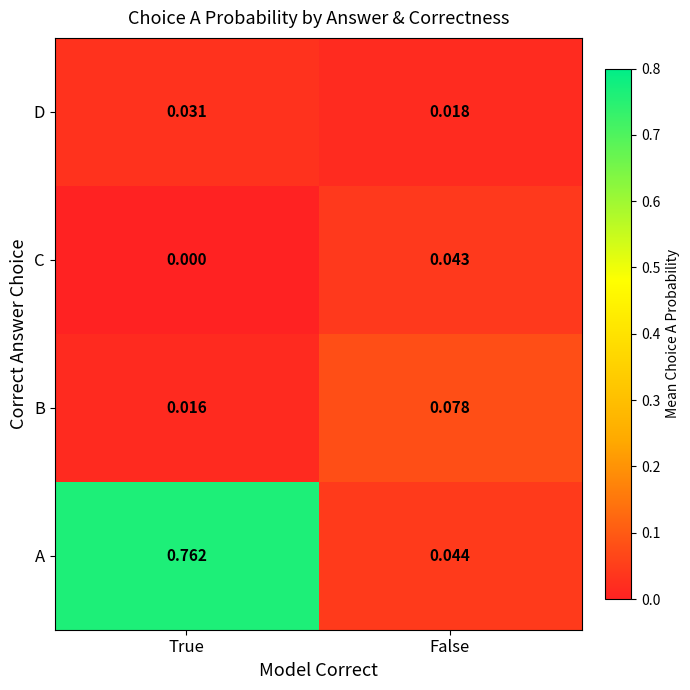

At which category is the sum across all series the highest?

True